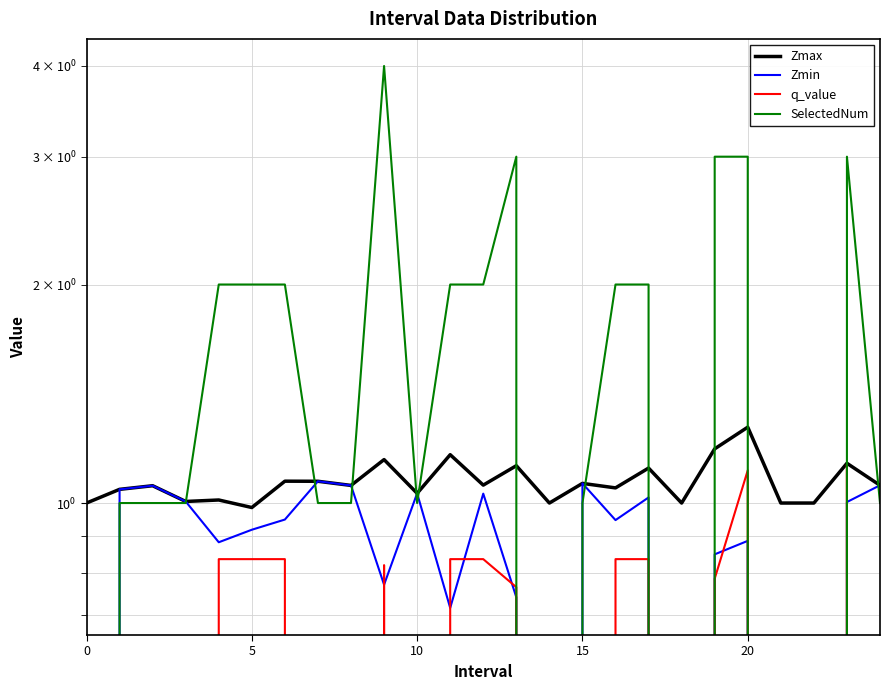

True or false: q_value and Zmax cross at least once.

False